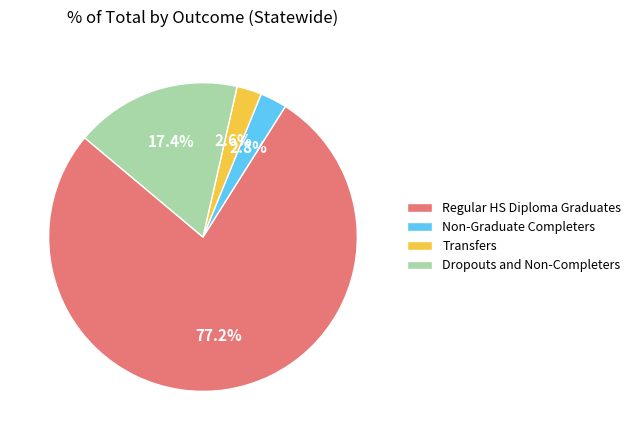

What is the largest slice in the pie chart?

Regular HS Diploma Graduates